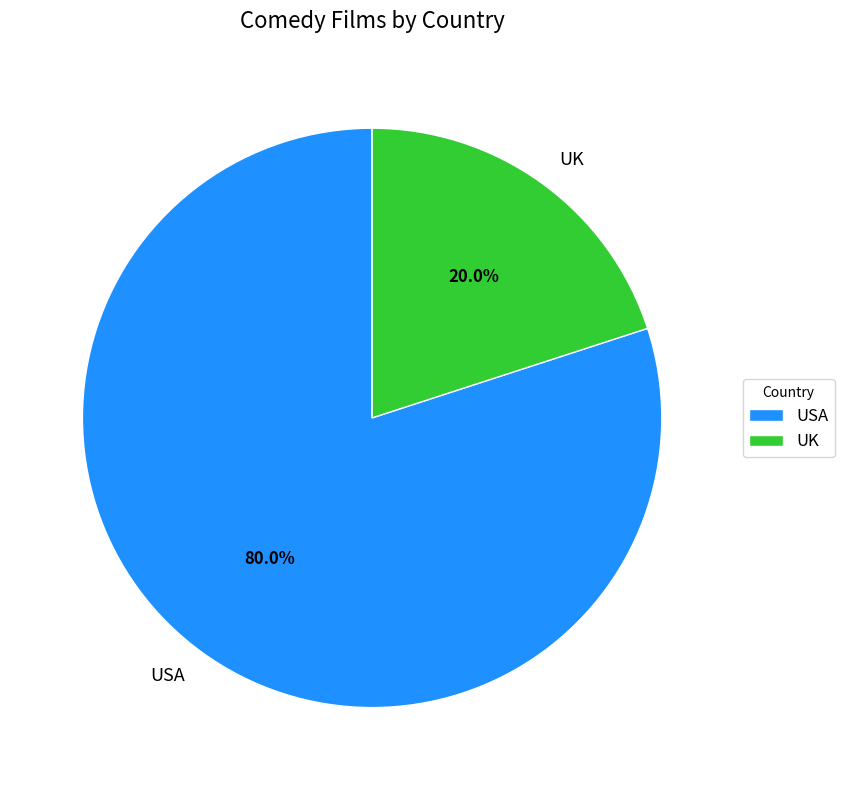

What percentage is the USA slice, to the nearest percent?

80%